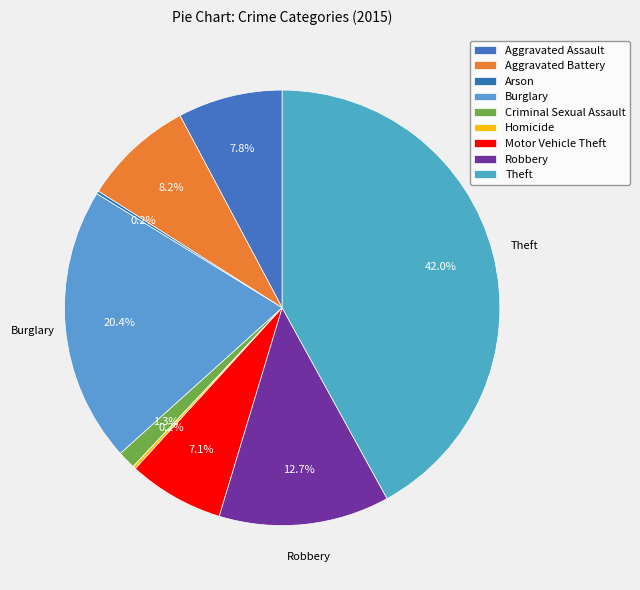

Is Aggravated Assault the majority of the pie?

No